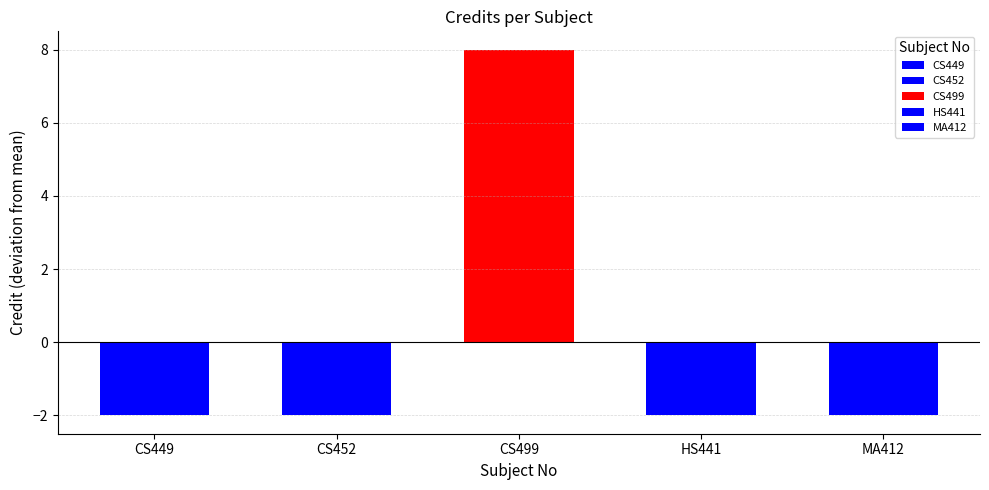

What is the difference between the maximum and minimum values?

10